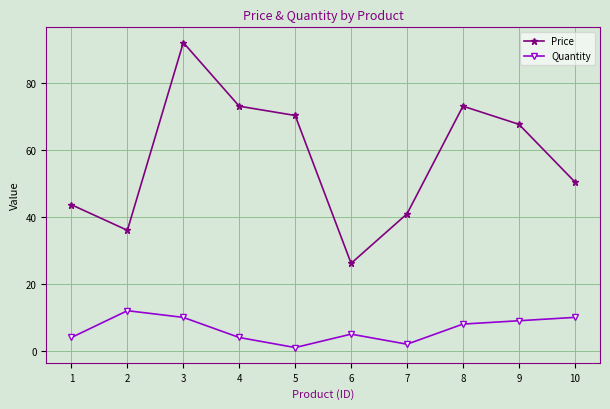

What is the approximate value of Price at 2?

36.0